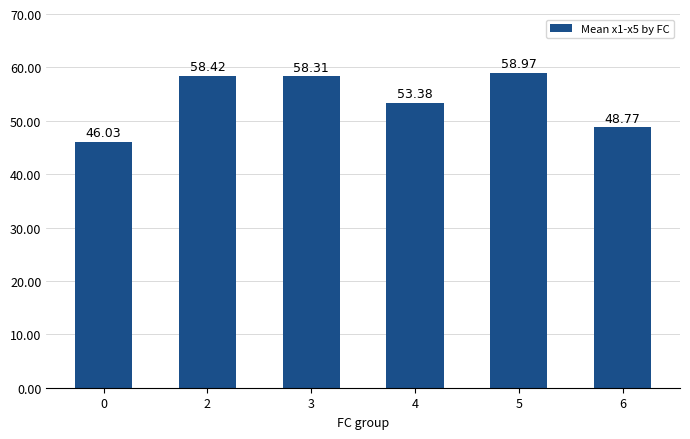

What is the sum of all values?

323.9